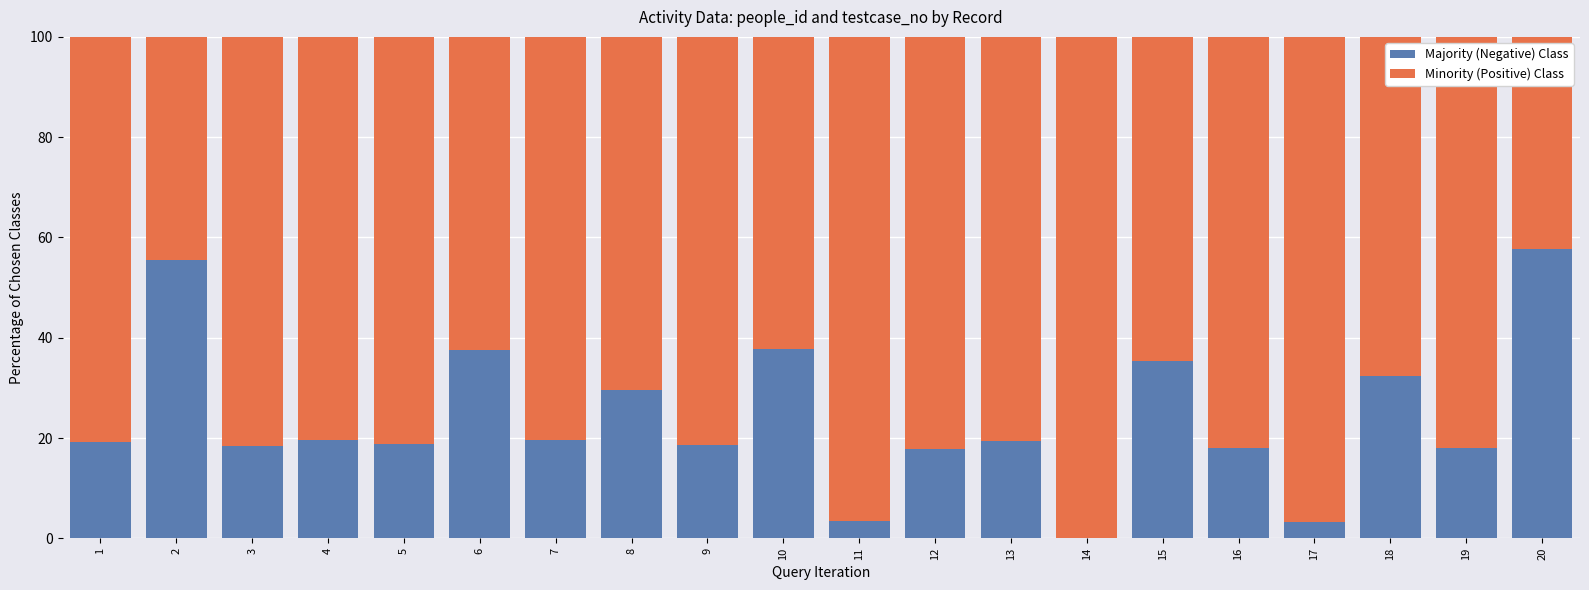

What is the difference between the Majority (Negative) Class values at 20 and 5?

38.8